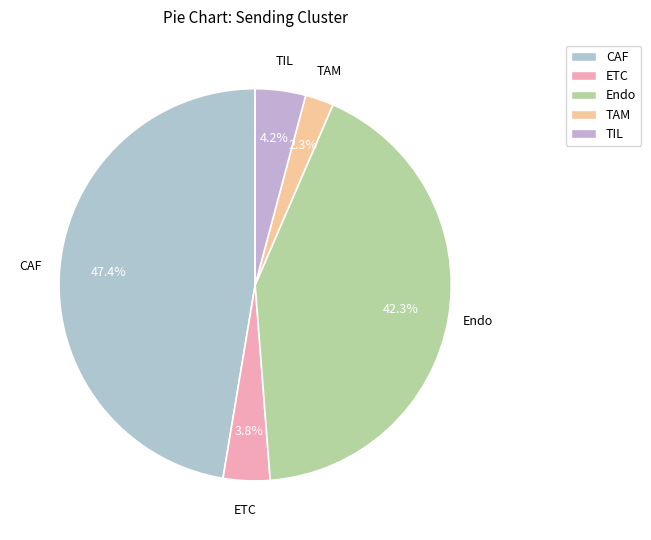

To the nearest percent, what is the combined percentage of TIL and Endo?

46%